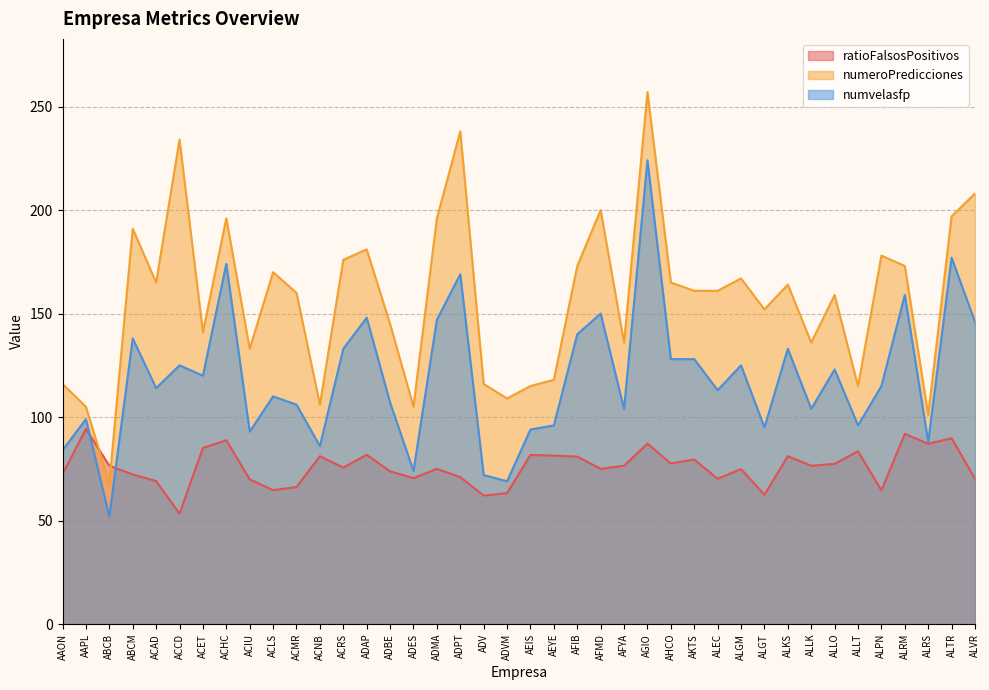

What is the difference between the highest and lowest values at ABCB?

24.5